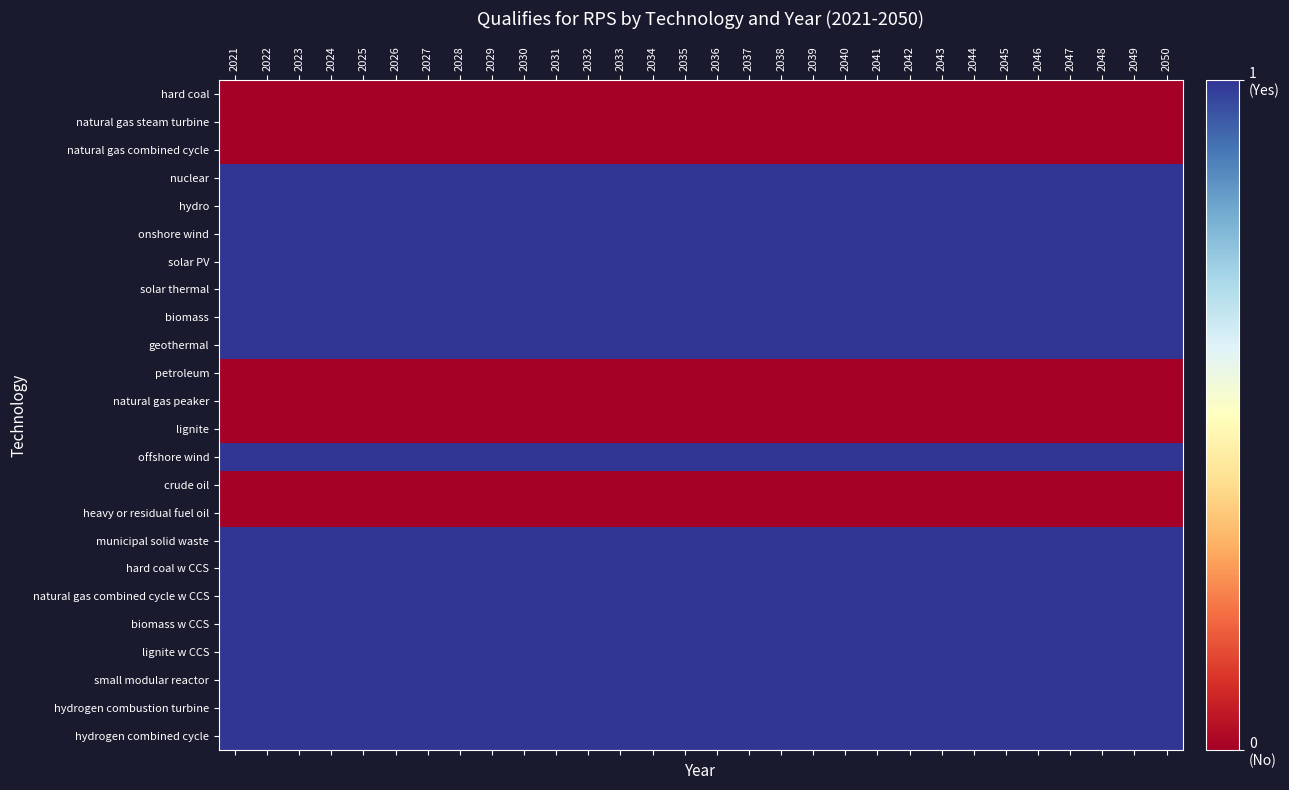

At which category does the chart reach its peak across all series?

2021